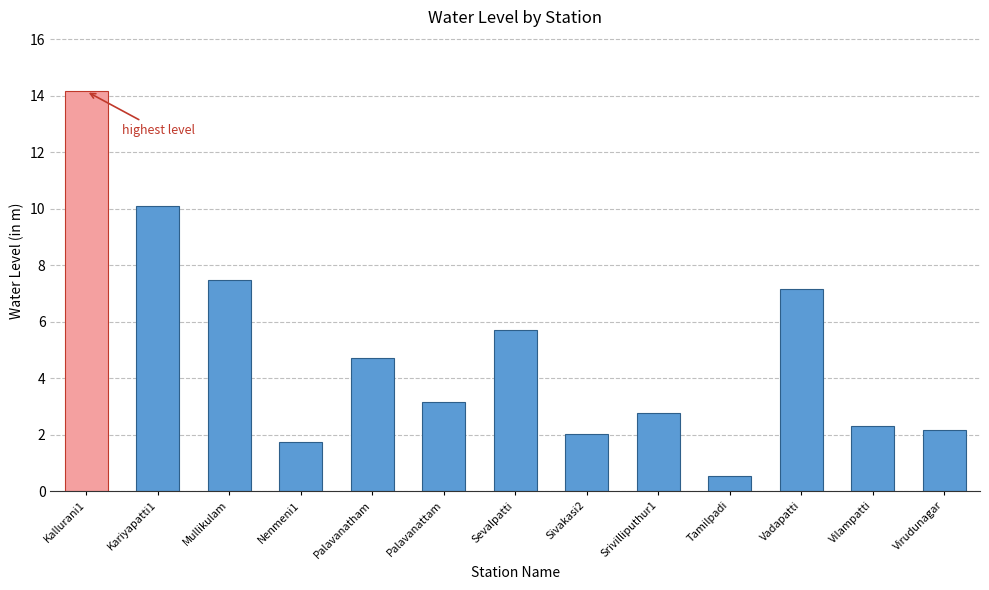

What is the difference between the maximum and minimum values?

13.6